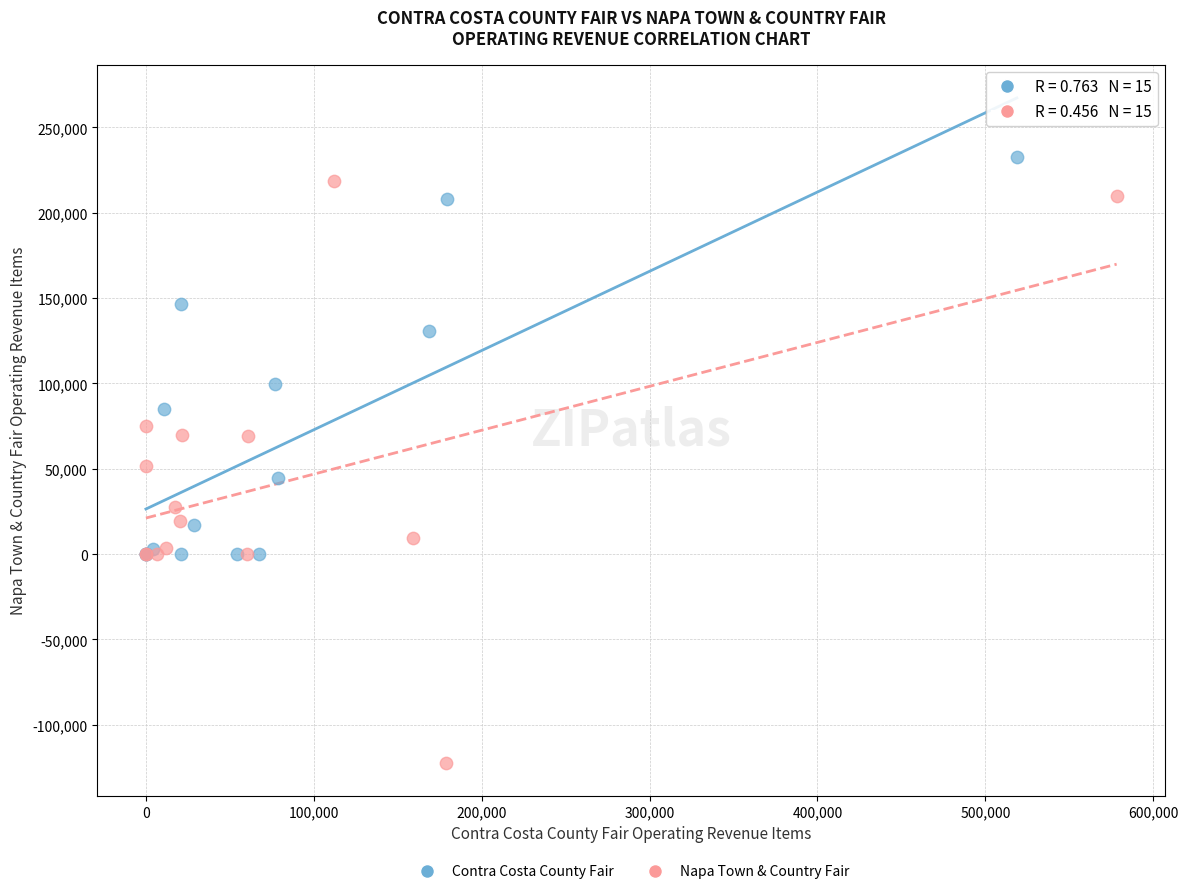

Which series contains the lowest Y value?

Napa Town & Country Fair